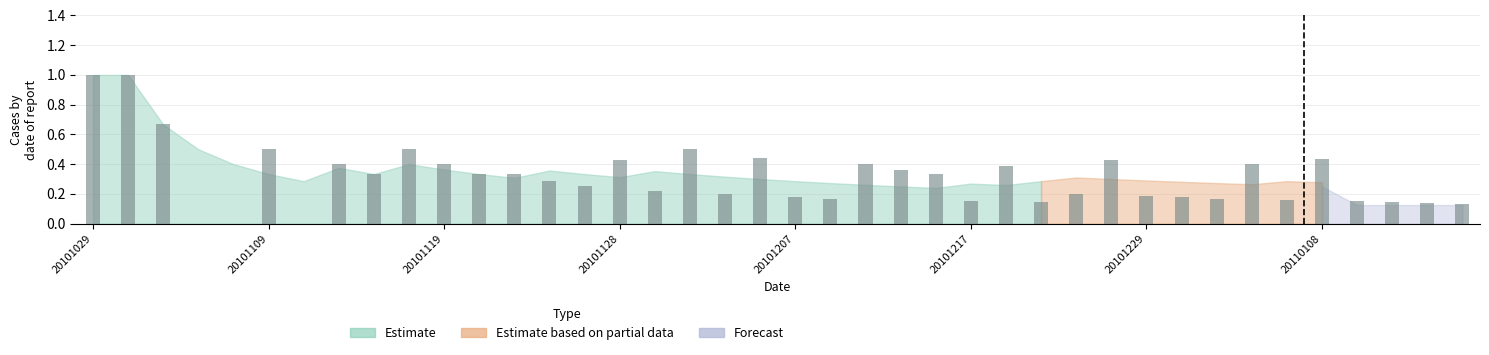

What is the sum of all values?

12.6